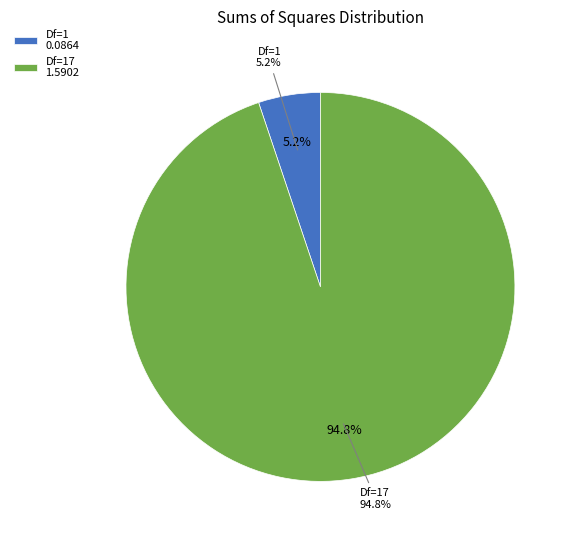

Rank the categories by value from lowest to highest.

1, 17